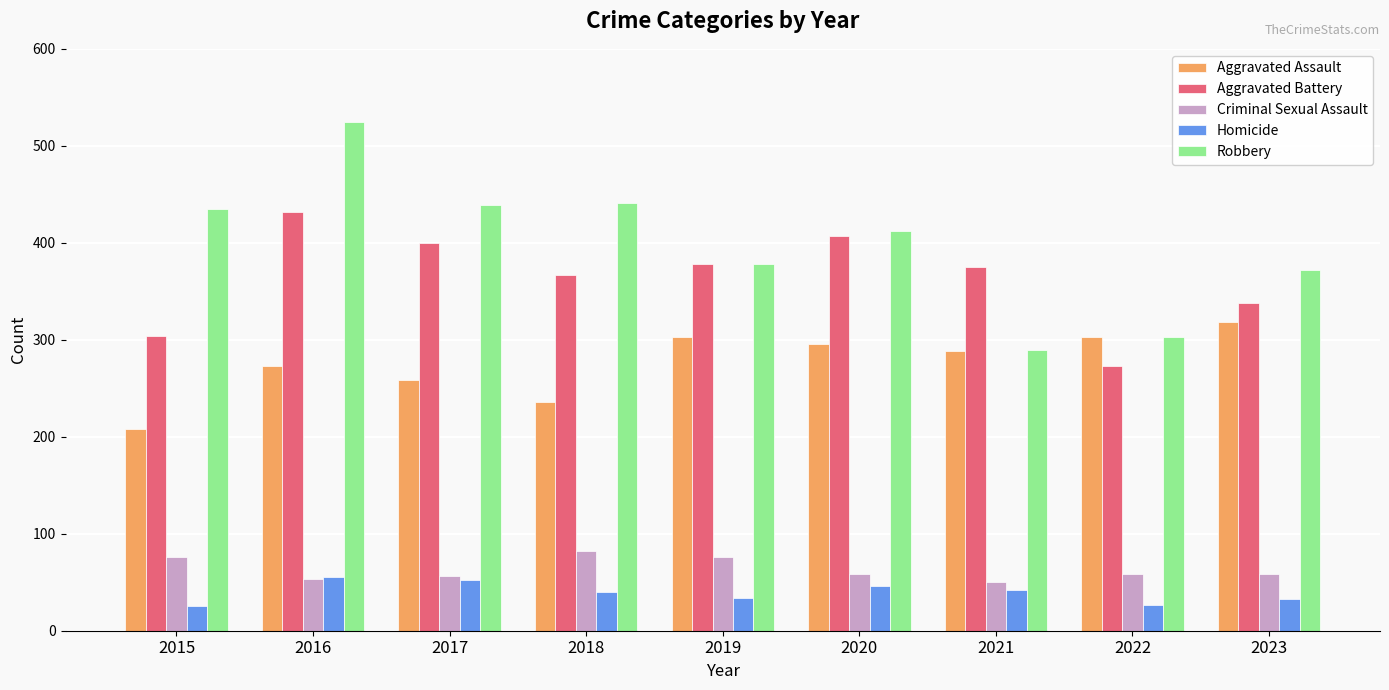

Is the value of Aggravated Battery at 2015 greater than the value of Homicide at 2019?

Yes